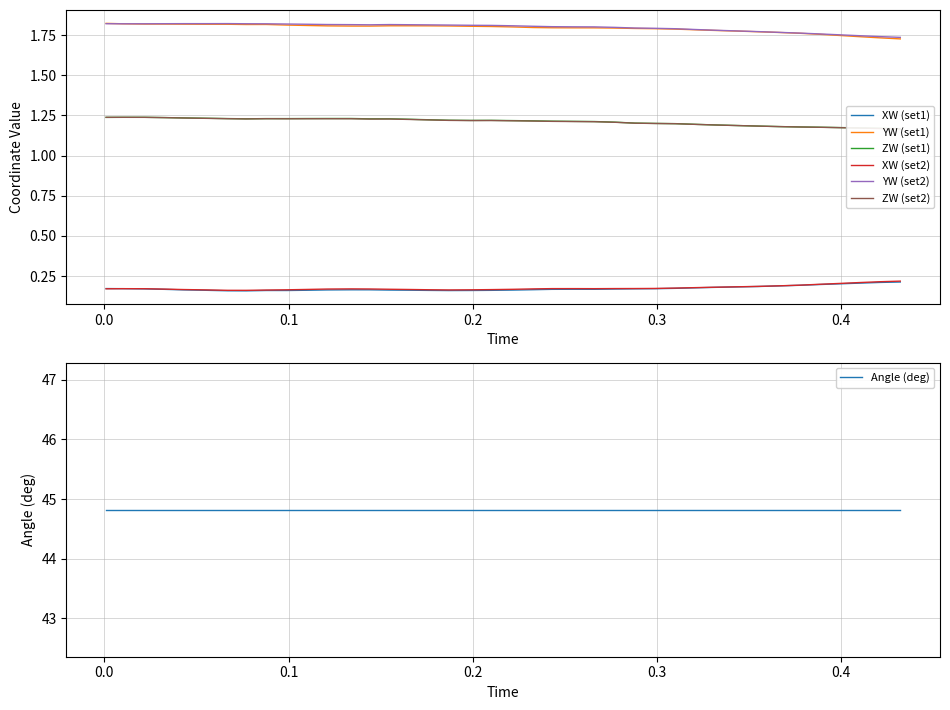

What is the minimum value shown in the chart?

0.2